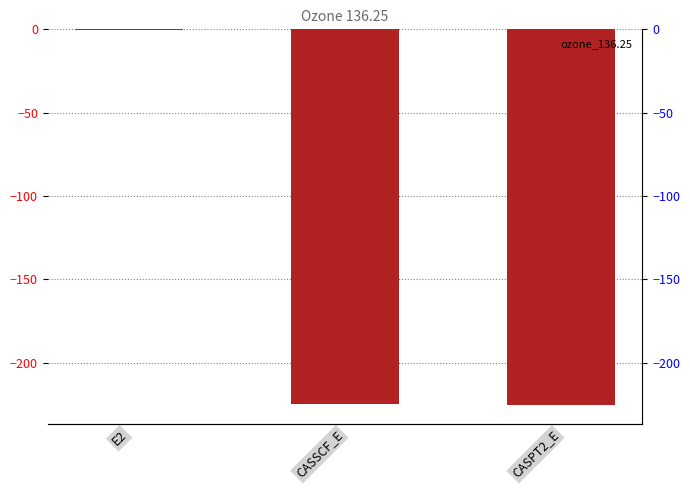

What is the change in value from CASSCF_E to CASPT2_E?

-0.7